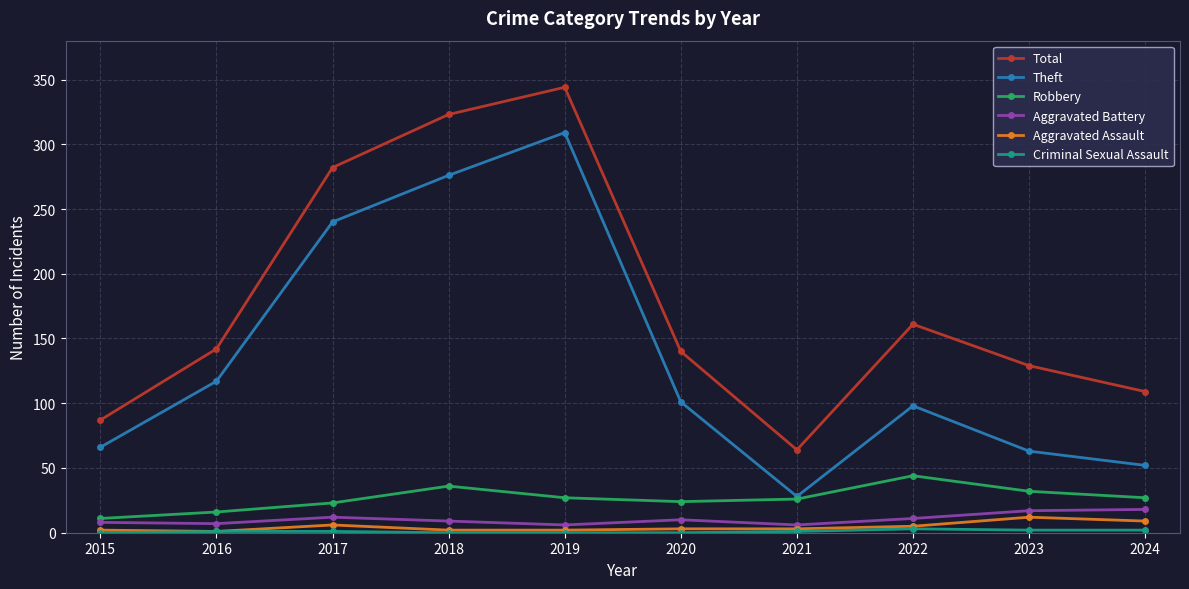

What is the lowest value of the Robbery series?

11